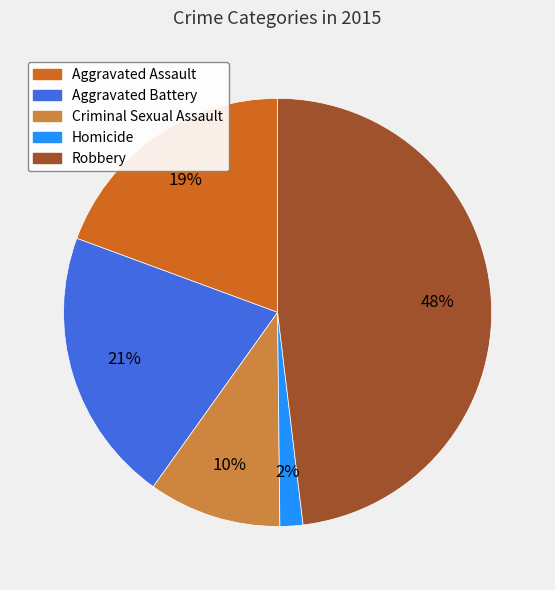

Do Criminal Sexual Assault and Aggravated Assault together represent more than half of the pie?

No